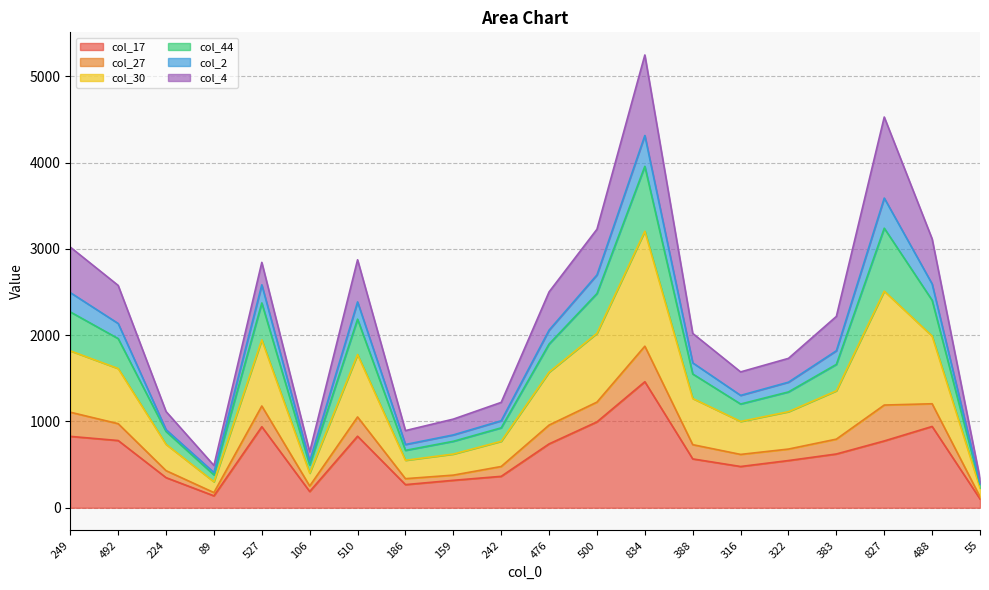

Is it true that col_17 equals 640 at 242?

False